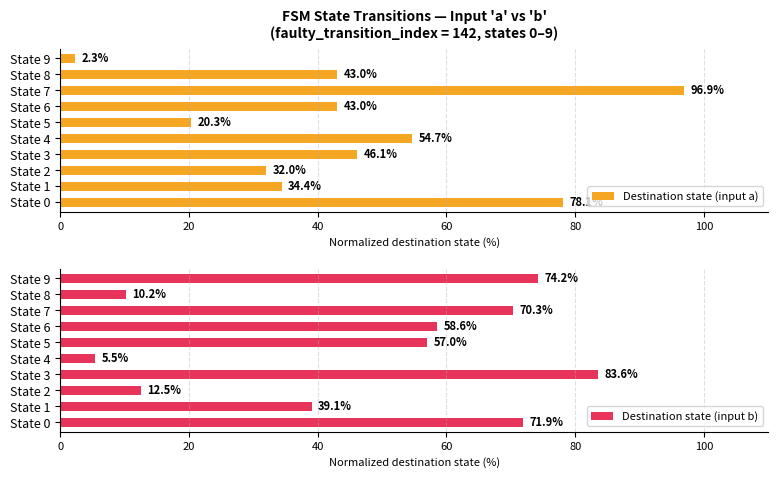

At which label does Destination state (input a) reach its minimum?

State 9